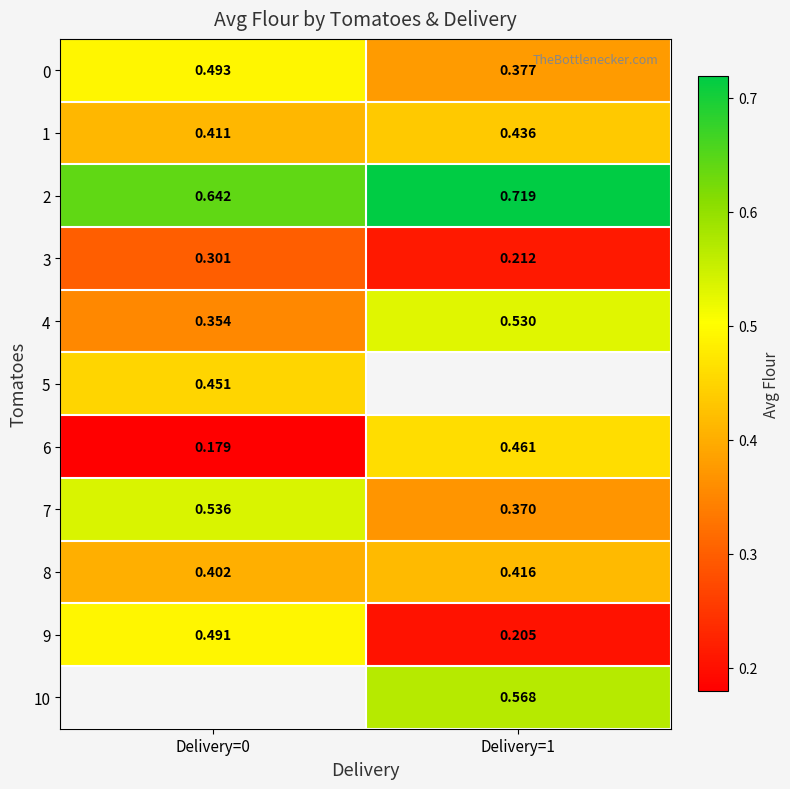

What is the maximum value shown in the chart?

0.7